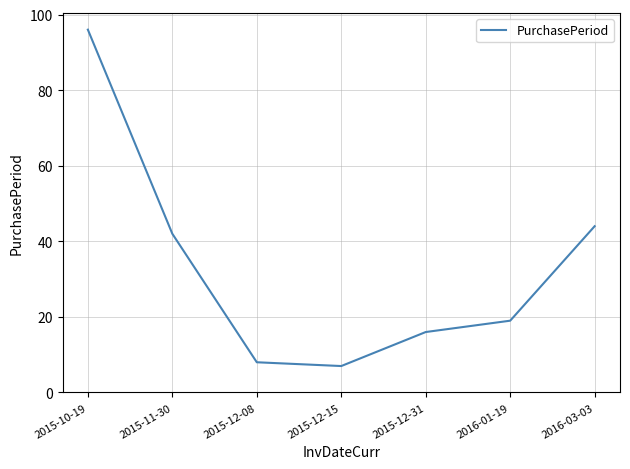

Reading left to right, what are all the values shown in this chart?

2015-10-19=96	2015-11-30=42	2015-12-08=8	2015-12-15=7	2015-12-31=16	2016-01-19=19	2016-03-03=44